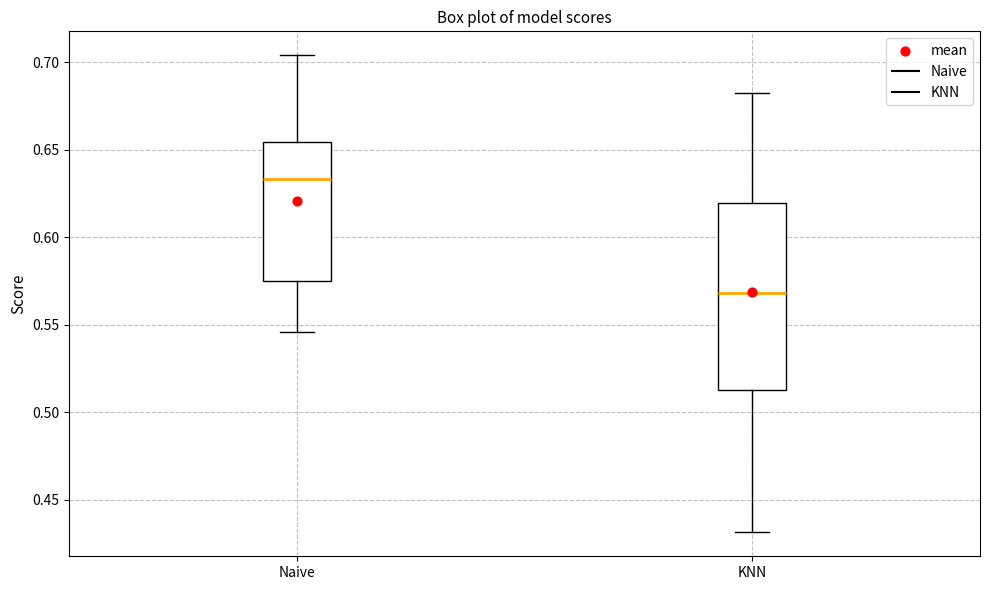

Comparing the boxes themselves (not the whiskers), which one is the tallest?

KNN